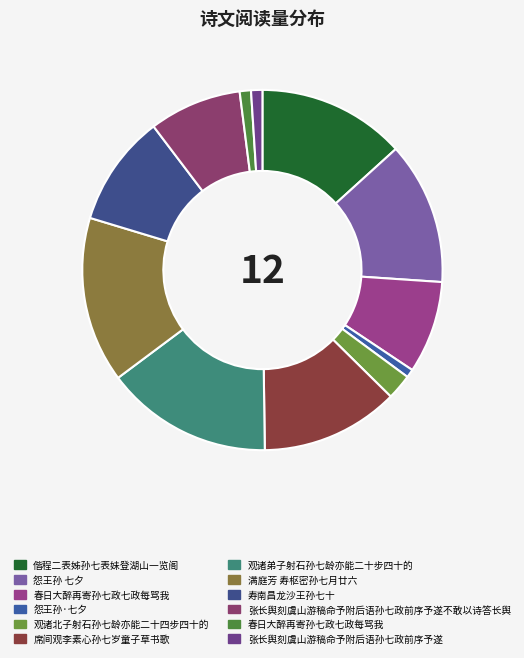

How many slices are in this pie chart?

12